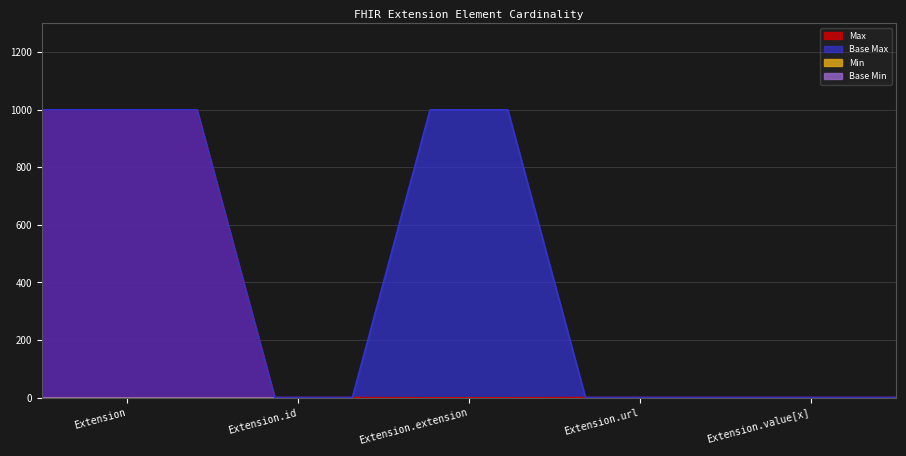

How many lines are shown in the chart?

4